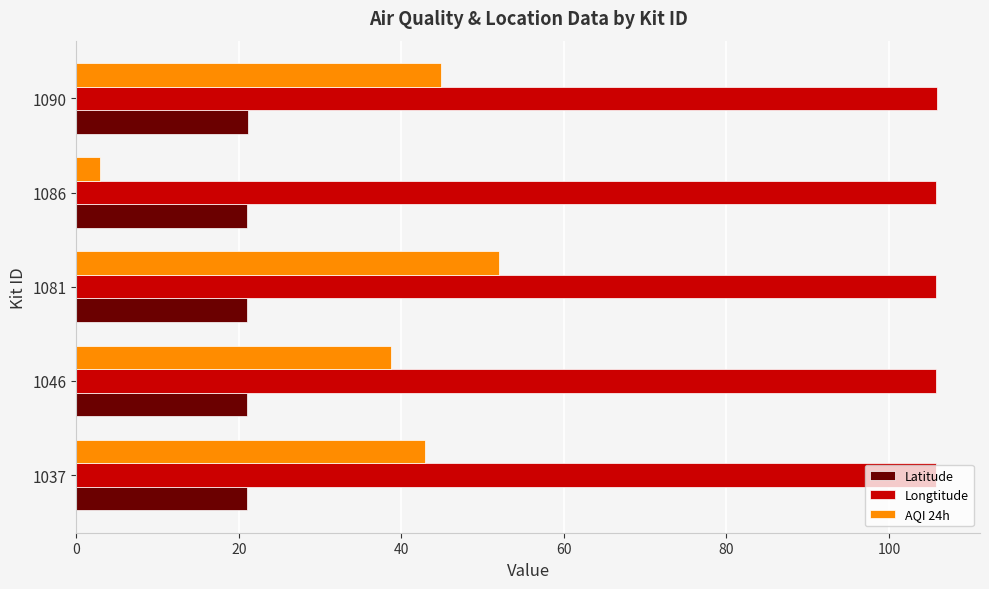

At how many categories does at least one series exceed 24?

5